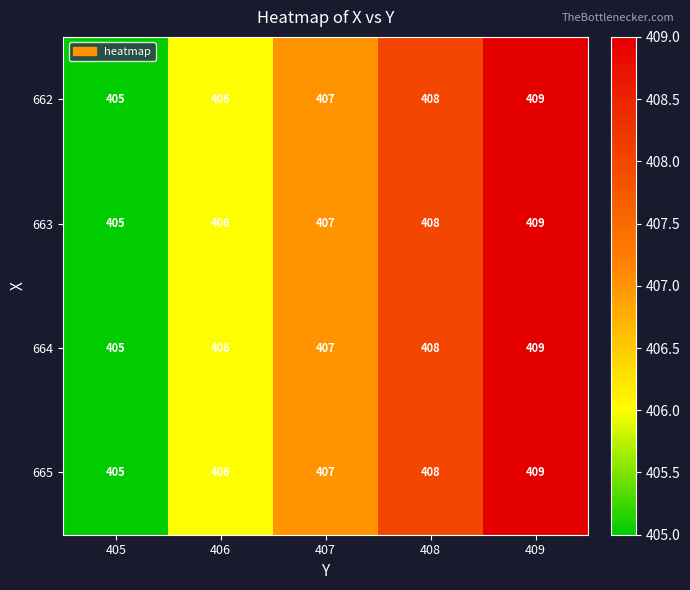

What is the total value across all series at 409?

1636